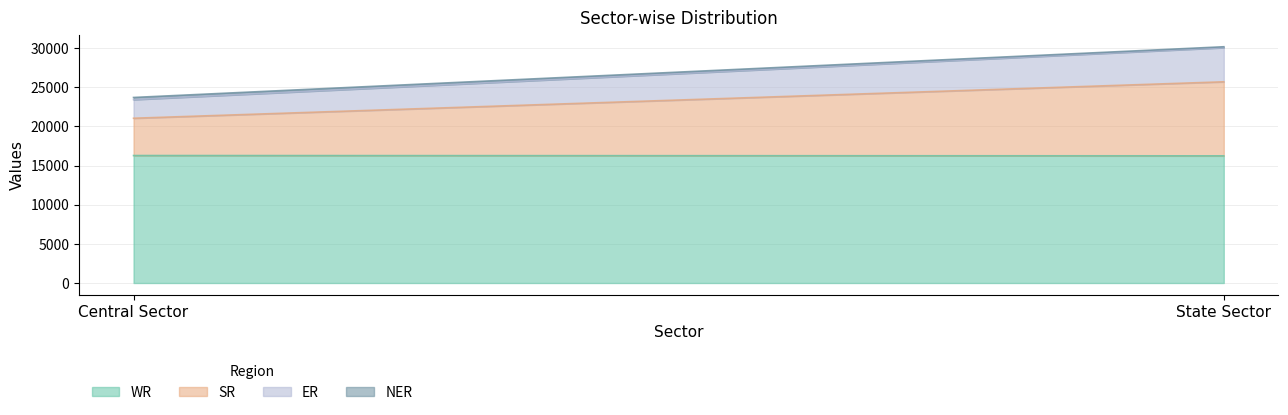

At which category is the sum across all series the highest?

State Sector